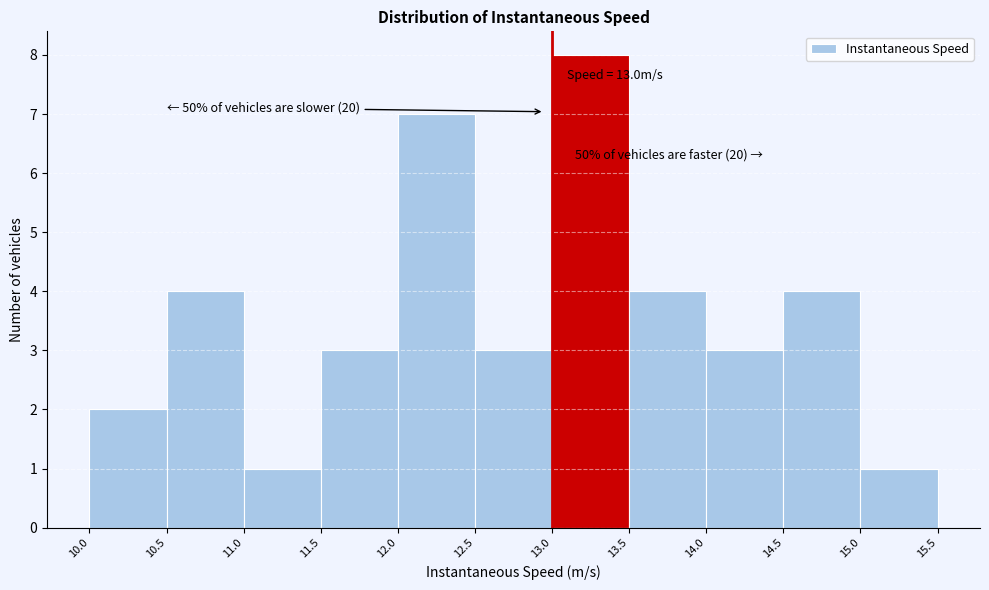

Which range on the x-axis has the tallest bar?

13.0 to 13.5